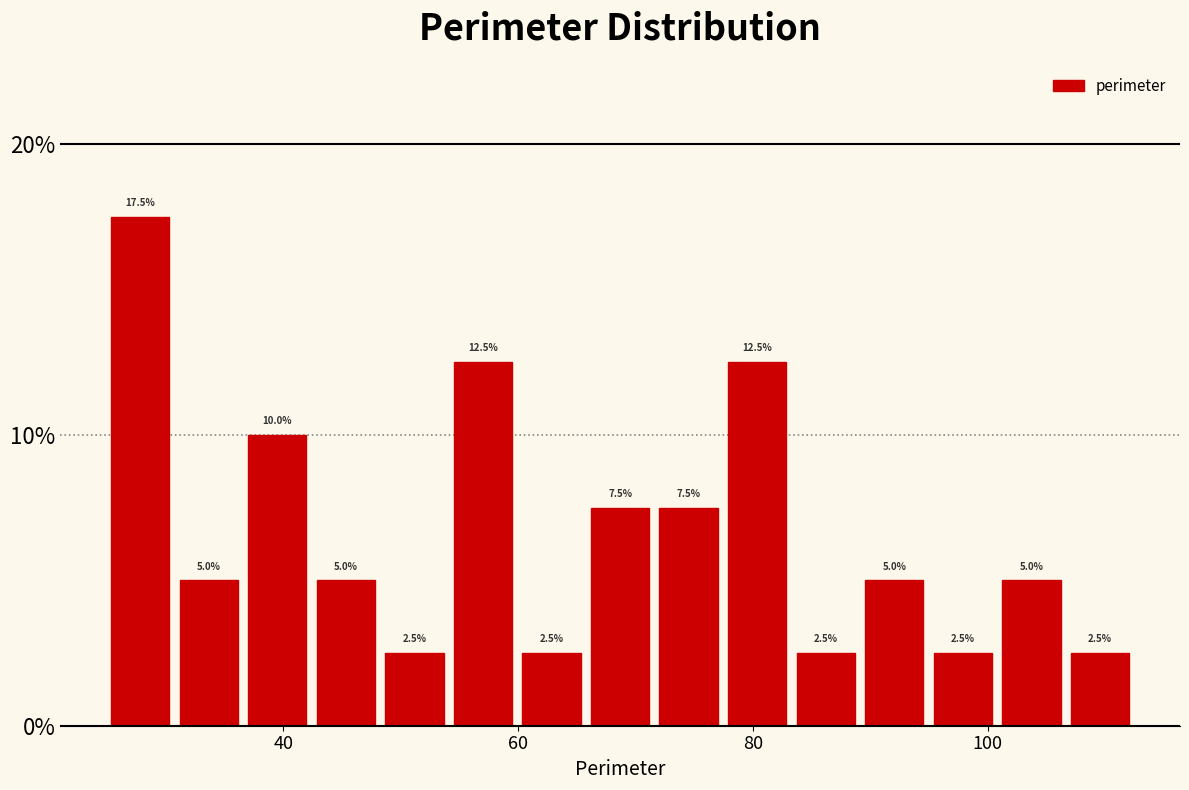

Read against the x-axis, roughly where is the centre of the tallest bar?

28